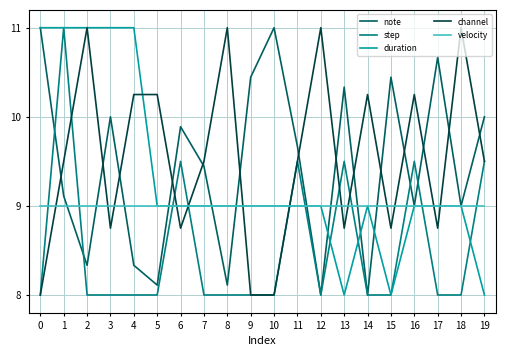

True or false: velocity has a value of 9.0 at 8.

True